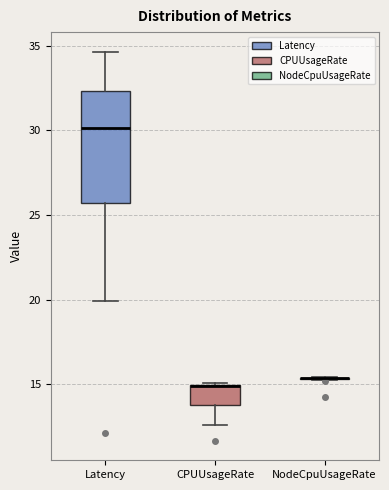

Where does the lower whisker of the box for Latency end on the y-axis? The values are not printed on the chart, so give them approximately, as read against the axis.

20.0